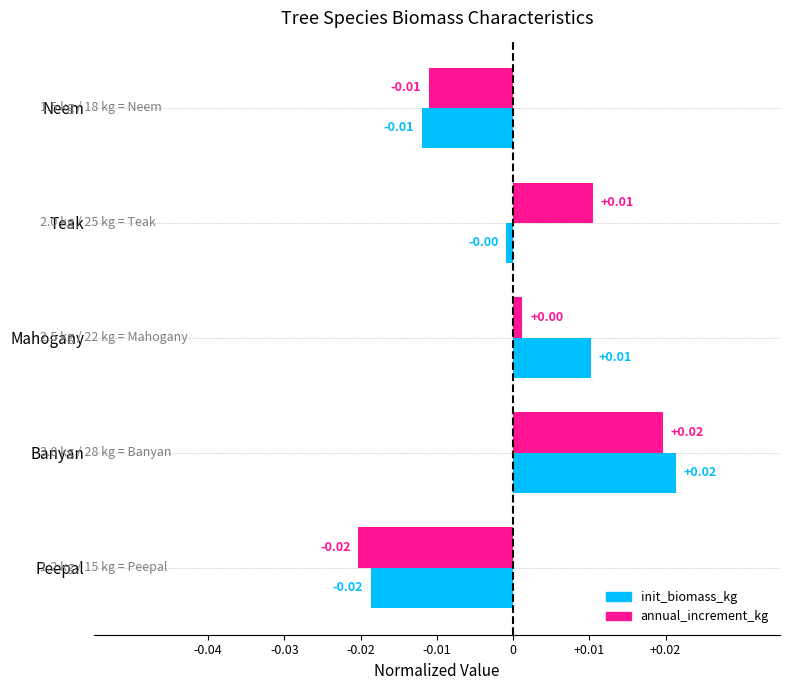

At how many categories does at least one series exceed 0?

3